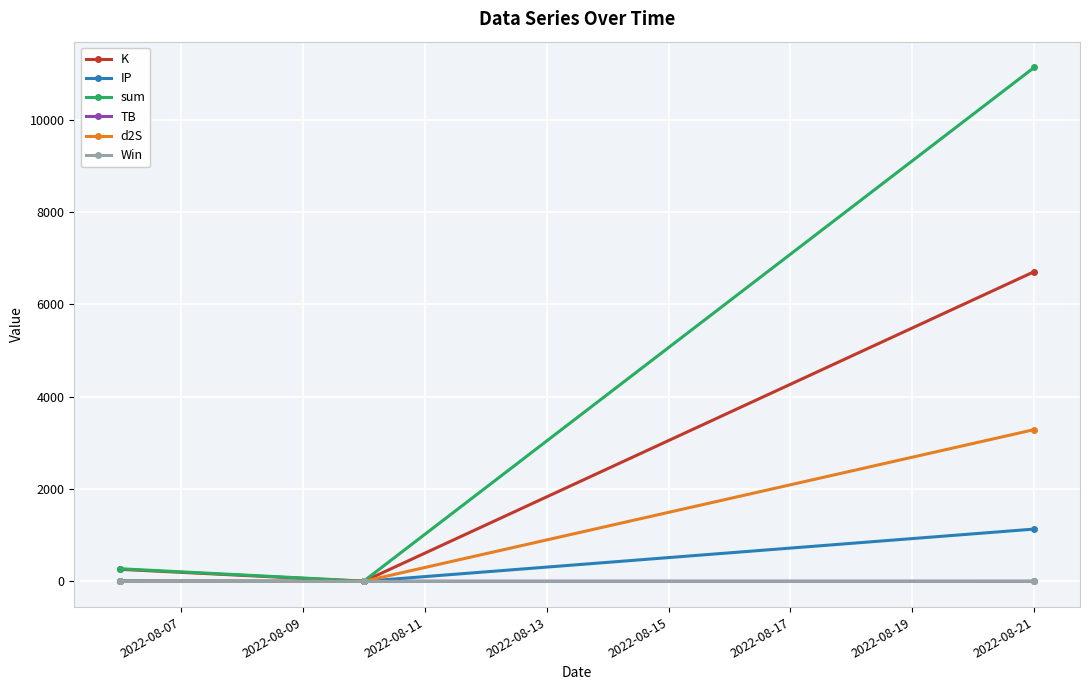

Which series has the largest range (max minus min)?

sum